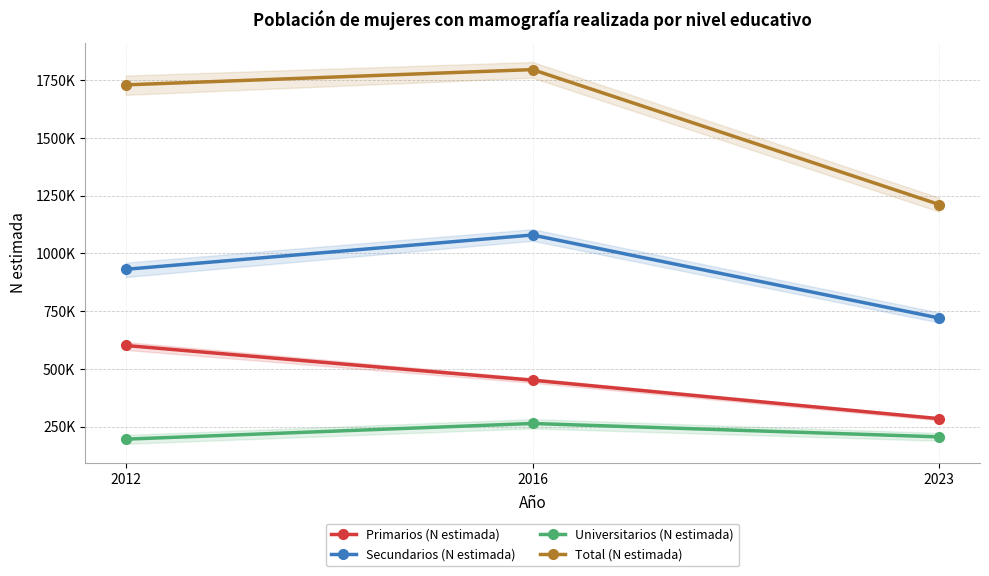

At which category is the sum across all series the highest?

2016